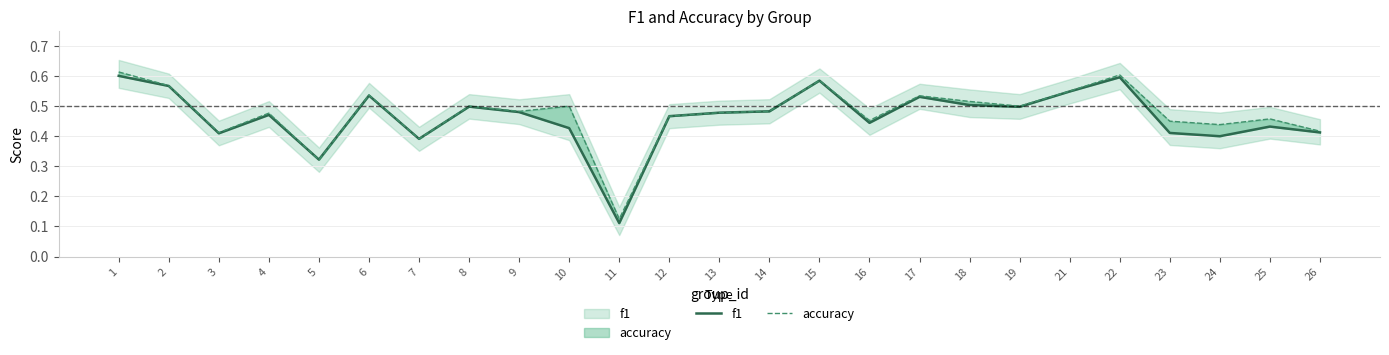

The value of accuracy at 12 is 0.8. True or false?

False